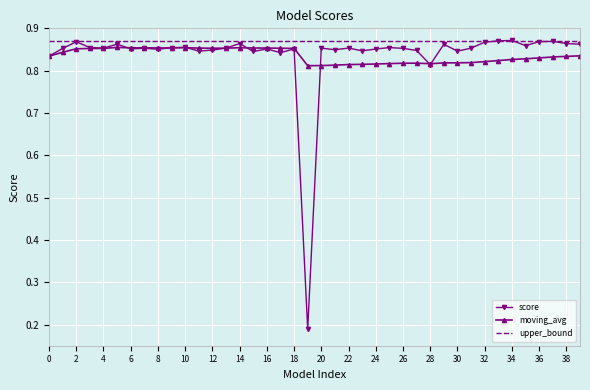

Which series has the largest total across all categories?

upper_bound